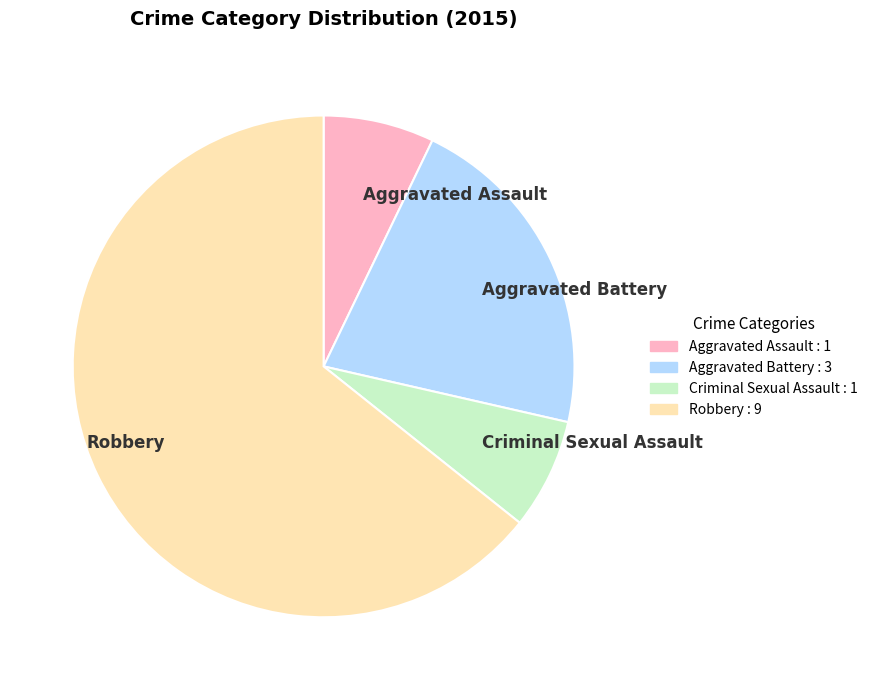

Between Robbery and Aggravated Assault, which is larger?

Robbery